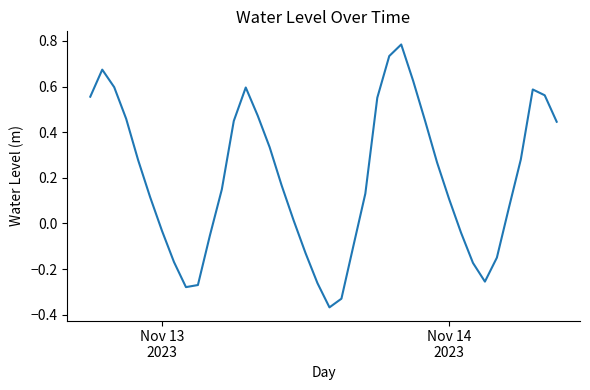

What is the difference between the maximum and minimum values?

1.2